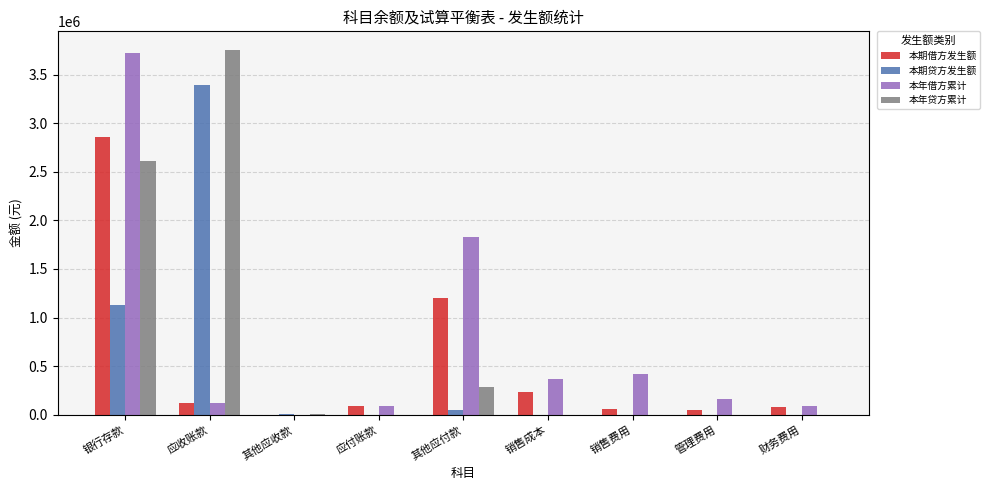

The value of 本年借方累计 at 销售费用 is 683057.1. True or false?

False